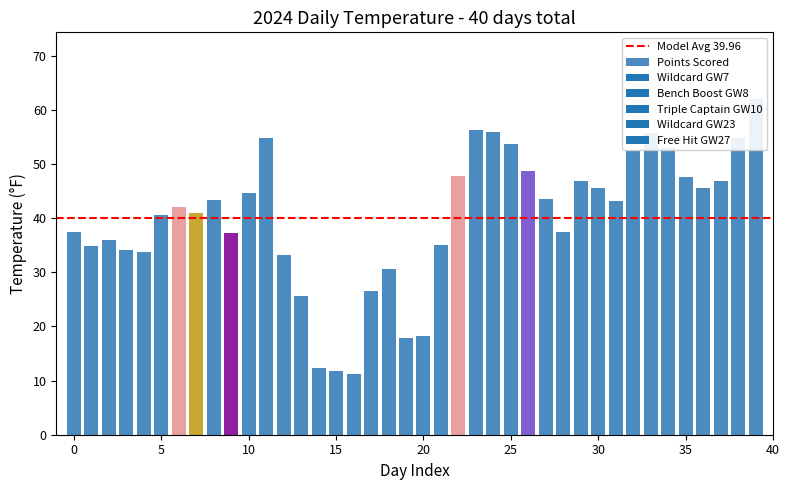

What is the difference between the maximum and second lowest values?

50.1